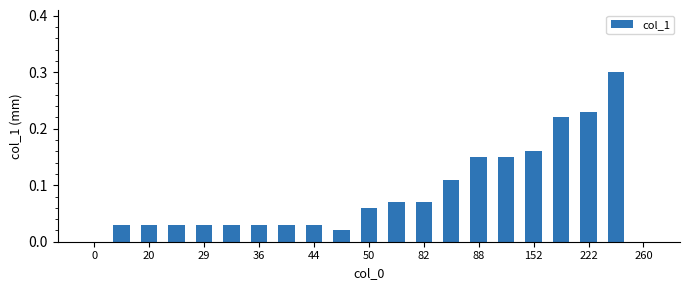

What is the sum of all values?

1.8